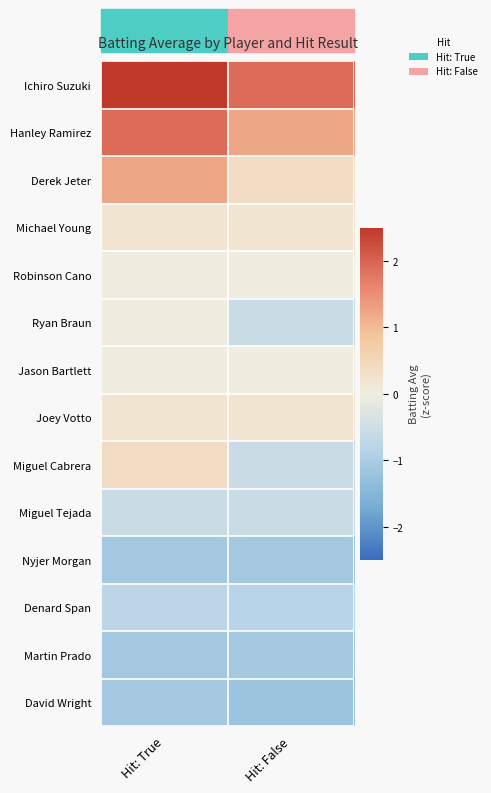

How many series are shown in this chart?

14